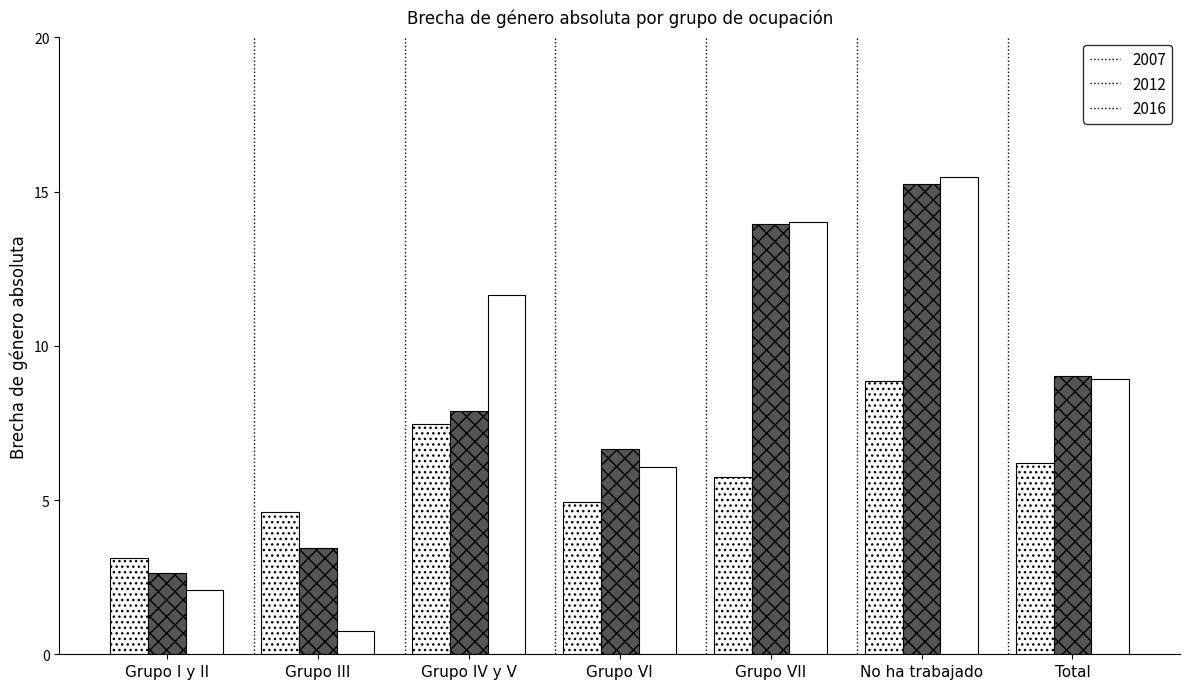

Does the chart contain stacked bars?

No